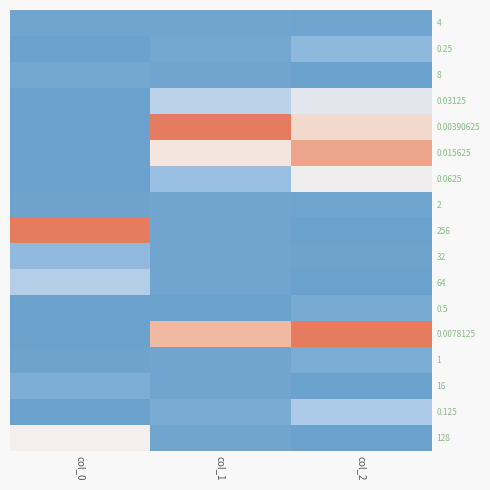

At how many categories does at least one series exceed 0?

3